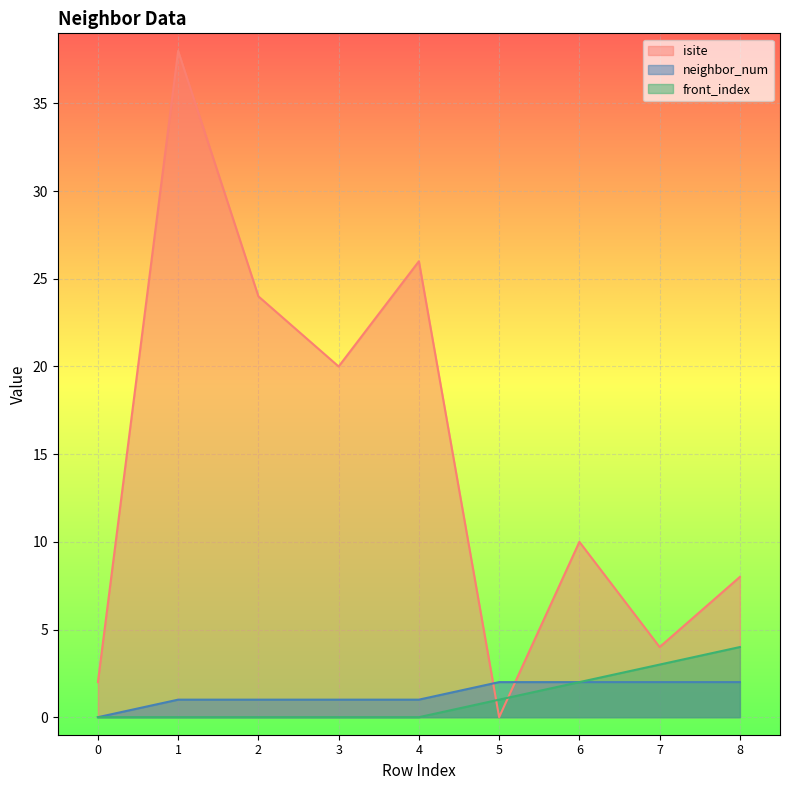

Reading left to right, extract all data points from this chart.

isite: 0=2	1=38	2=24	3=20	4=26	5=0	6=10	7=4	8=8
neighbor_num: 0=0	1=1	2=1	3=1	4=1	5=2	6=2	7=2	8=2
front_index: 0=0	1=0	2=0	3=0	4=0	5=1	6=2	7=3	8=4